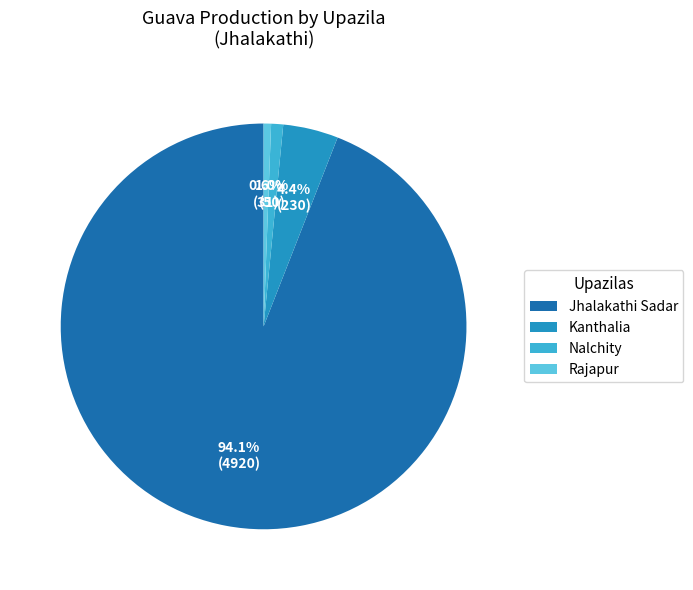

Does any single category account for the majority?

Yes